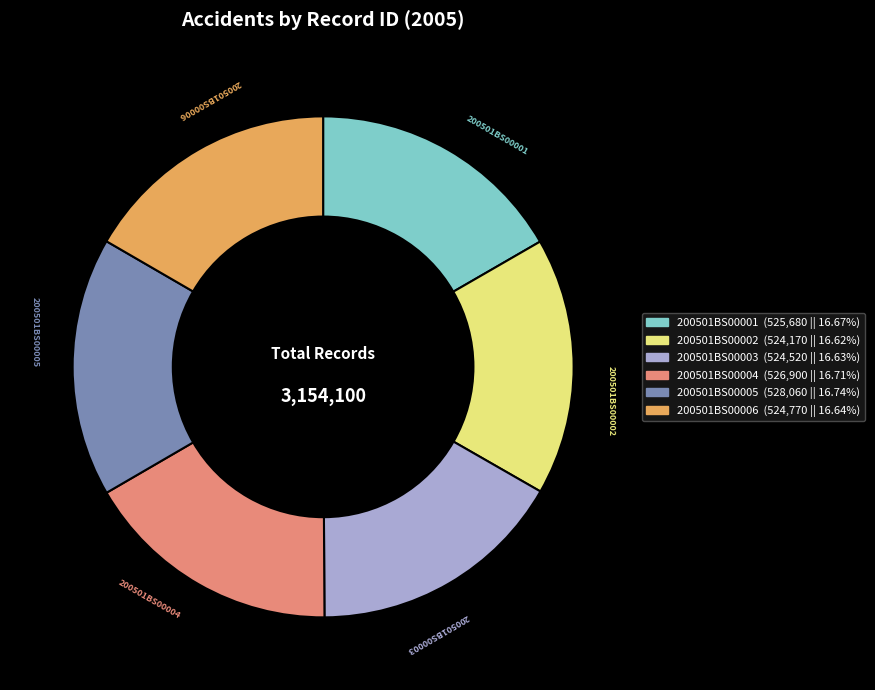

Approximately how many times larger is the value at 200501BS00005 compared to 200501BS00004?

1.0